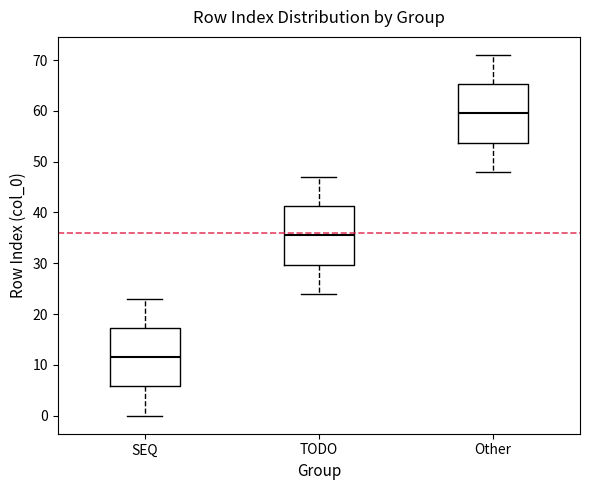

Reading left to right, transcribe this box plot: for each box, give where its median line is, the range the box spans, and where its two whiskers end, as read against the y-axis. The values are not printed on the chart, so give them approximately, as read against the axis.

SEQ: median 12, box 6 to 17, whiskers 0 to 23
TODO: median 36, box 30 to 41, whiskers 24 to 47
Other: median 60, box 54 to 65, whiskers 48 to 71